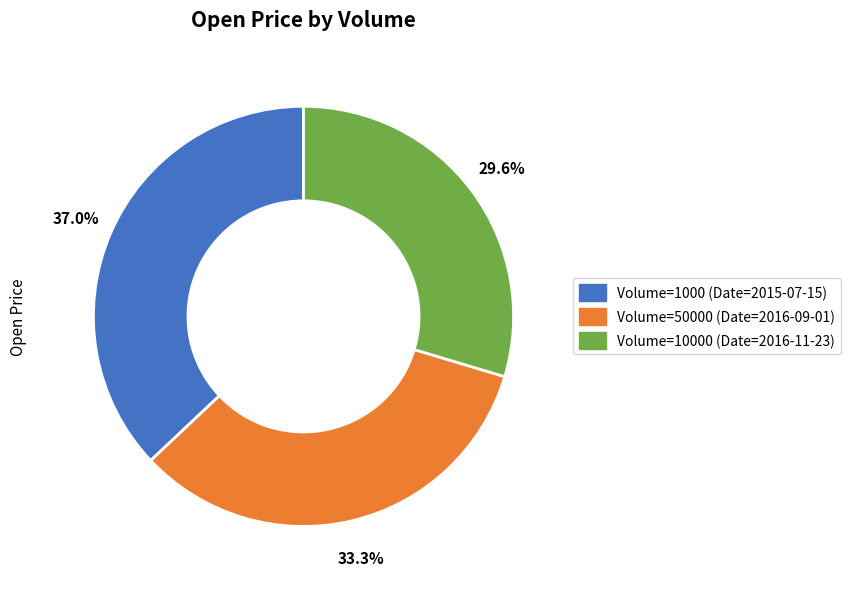

Is there a majority slice in this chart?

No